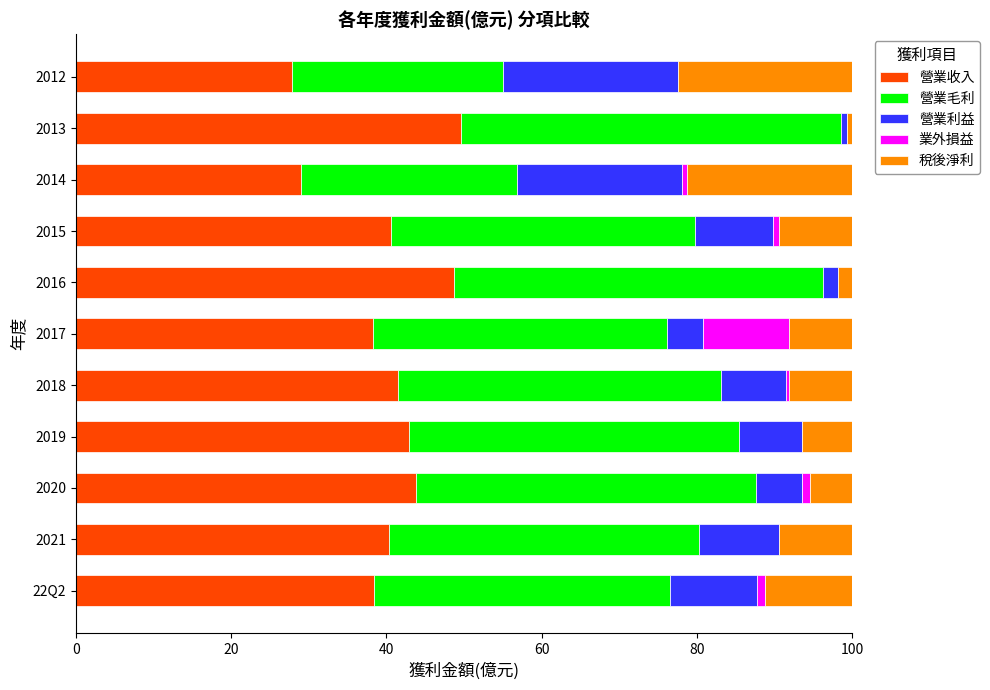

What is the maximum value for 營業收入?

49.7